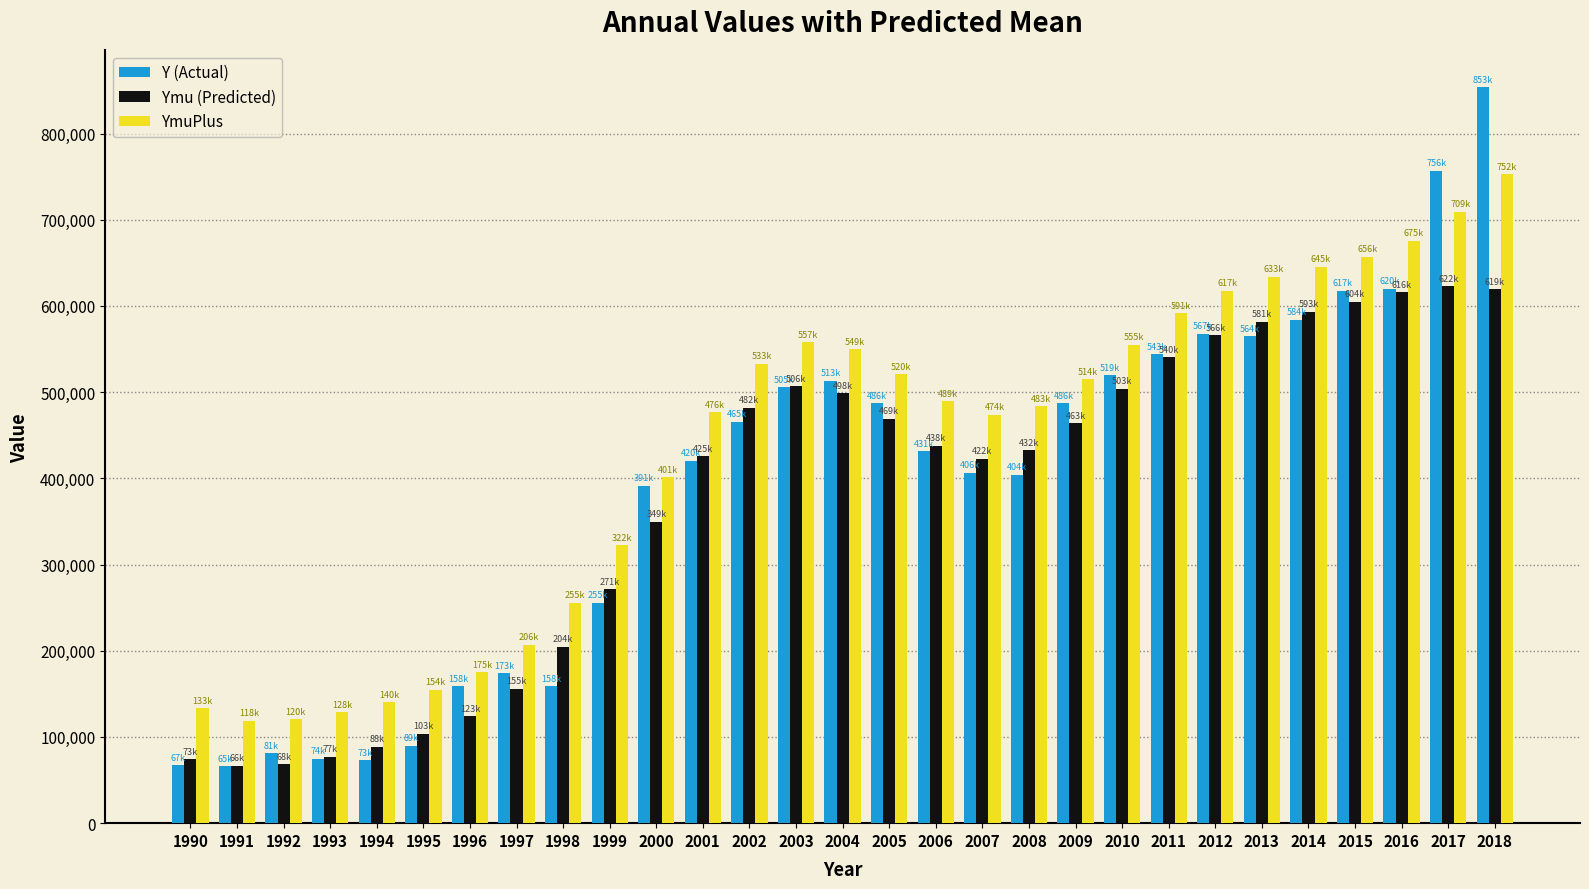

The YmuPlus series shows 237527 at 1994. True or false?

False